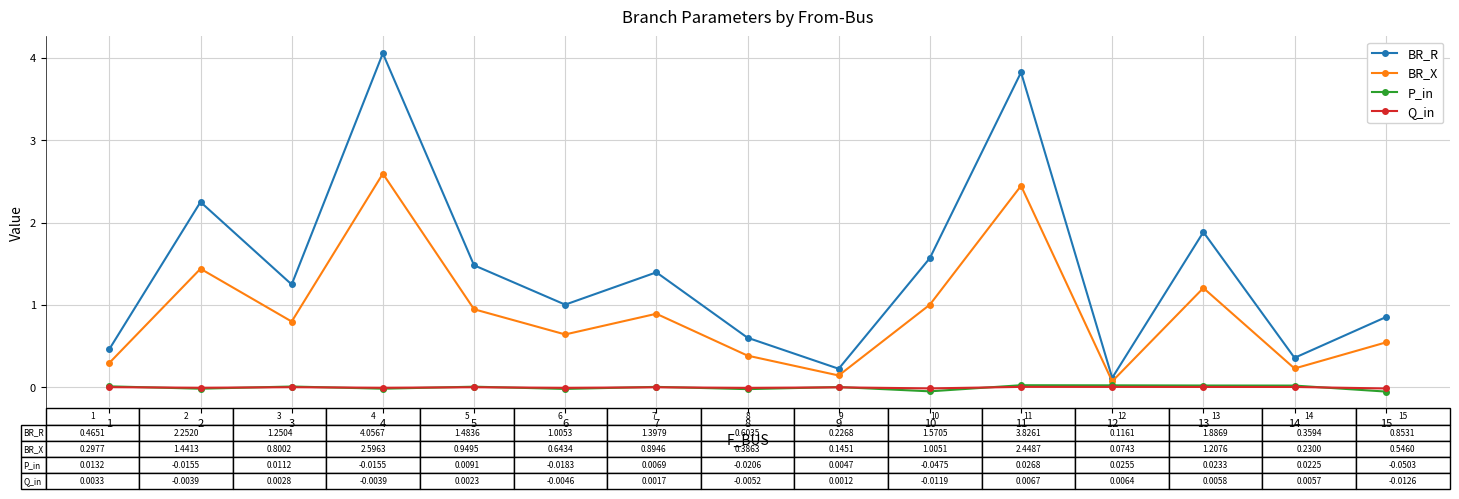

What is the highest value of the BR_X series?

2.6